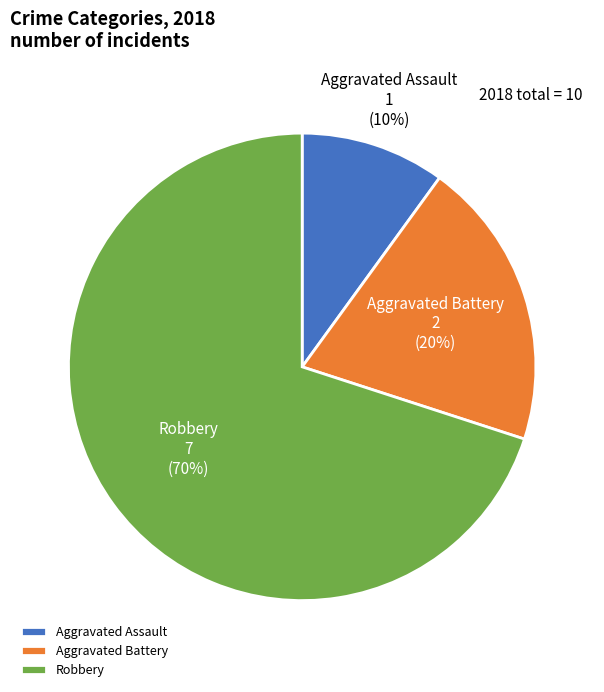

What percentage is the Robbery slice, to the nearest percent?

70%